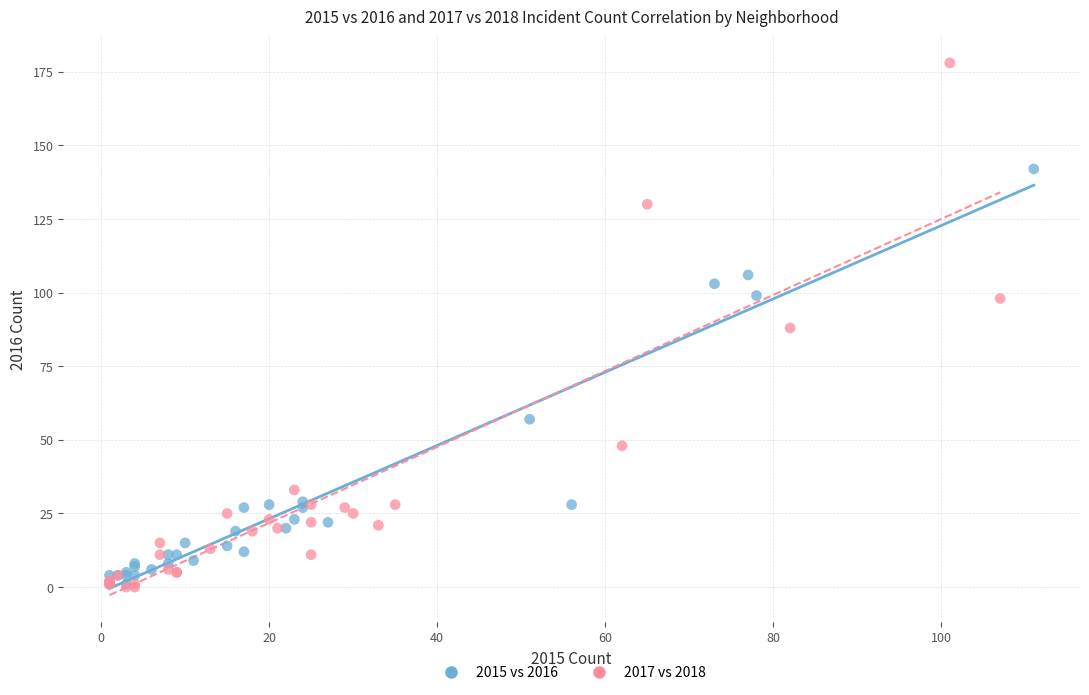

Which series has the widest spread of Y values?

2017 vs 2018